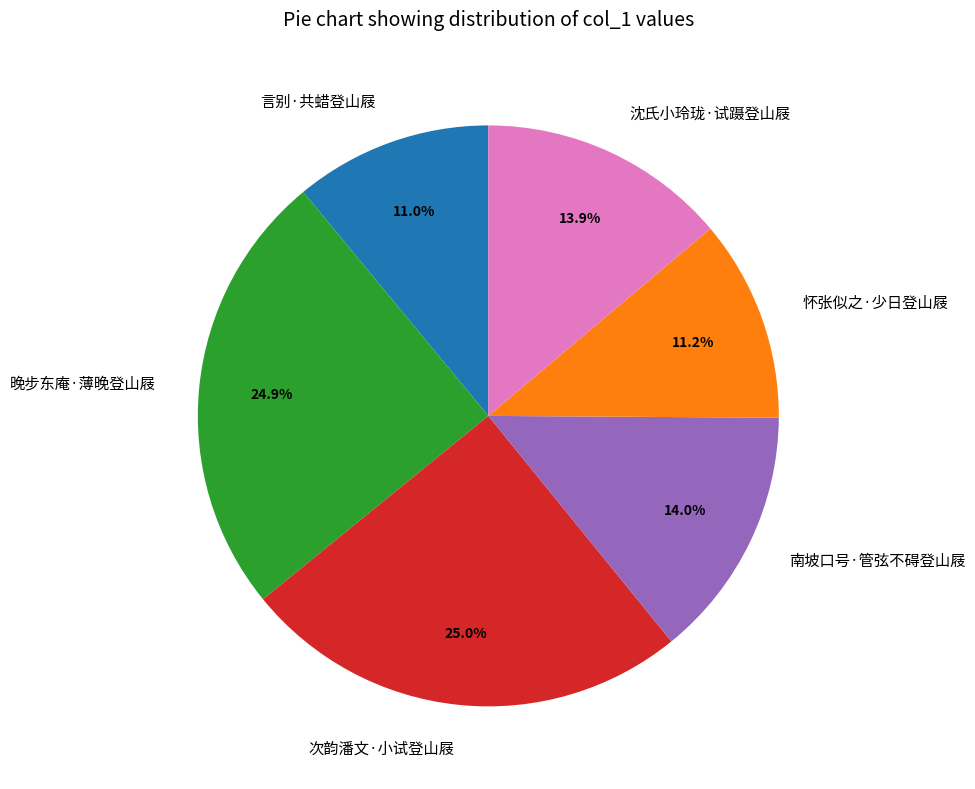

What is the ratio of the value at 言别·共蜡登山屐 to the value at 南坡口号·管弦不碍登山屐?

0.8